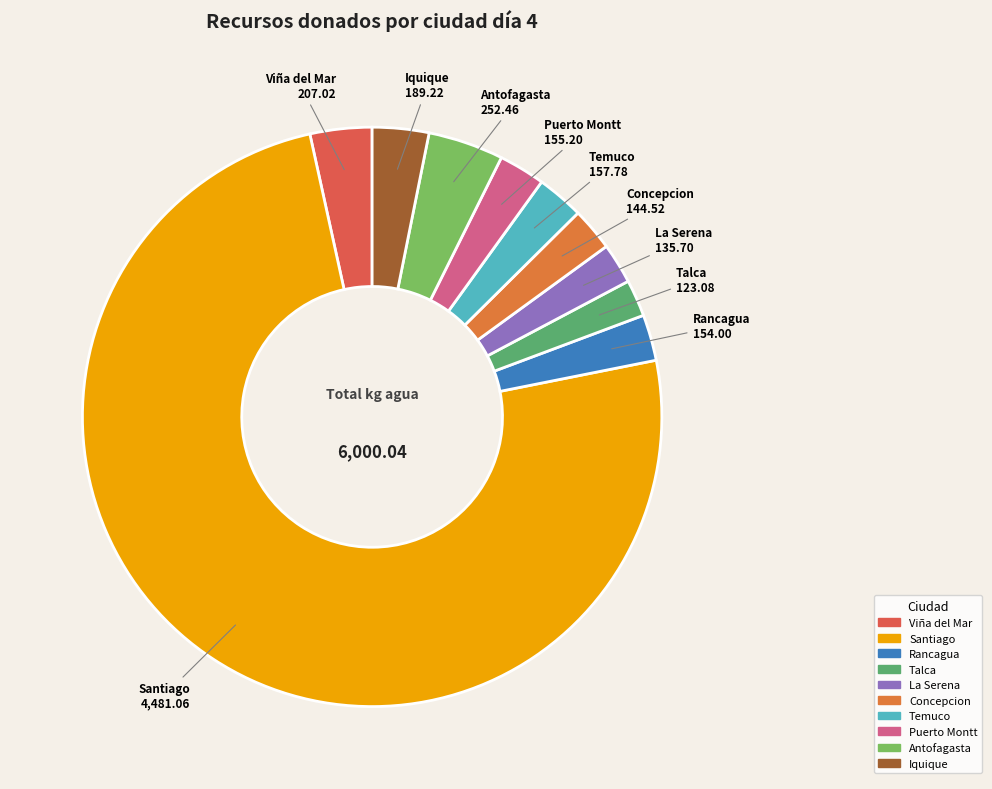

Between Iquique and Talca, which is larger?

Iquique